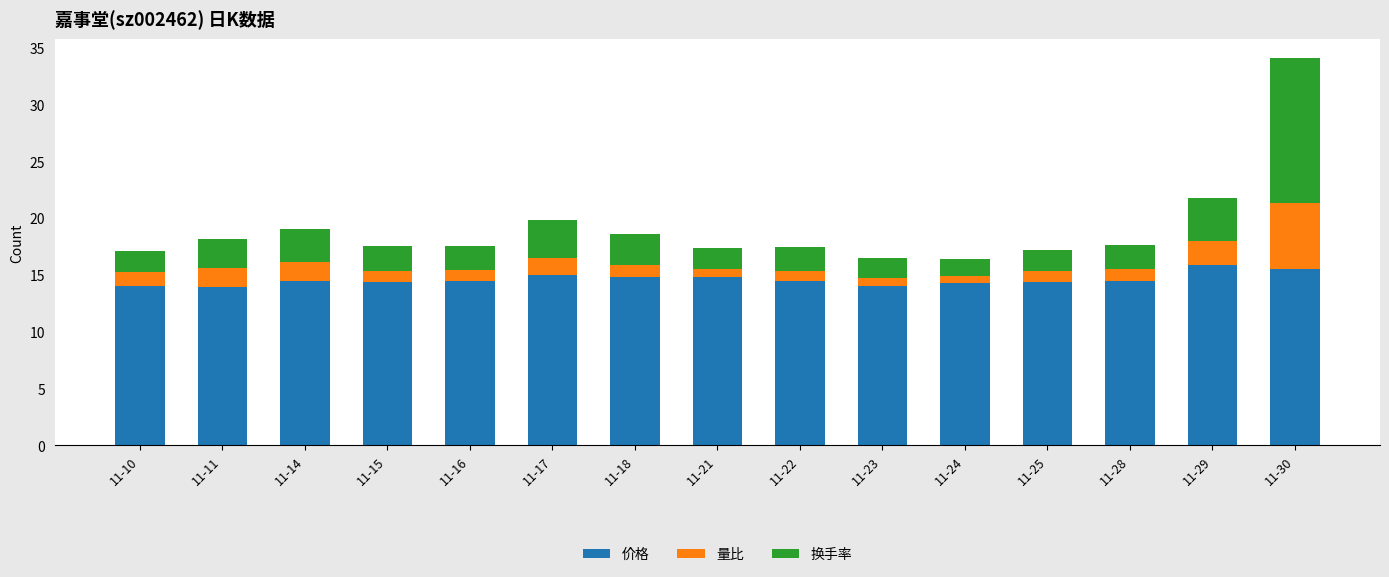

Does the chart contain stacked bars?

Yes